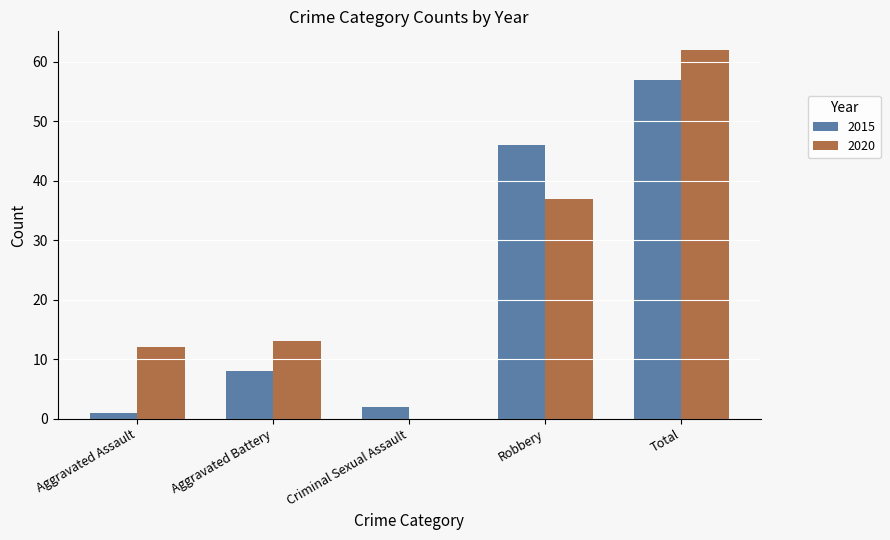

What is the maximum value shown in the chart?

62